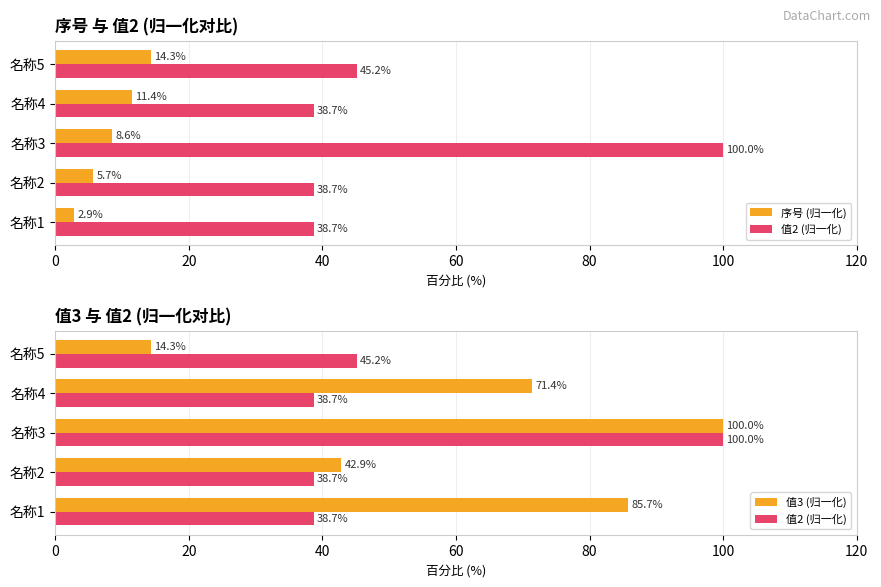

Rank the series by their maximum value, from highest to lowest.

值2 (归一化), 值3 (归一化), 序号 (归一化)